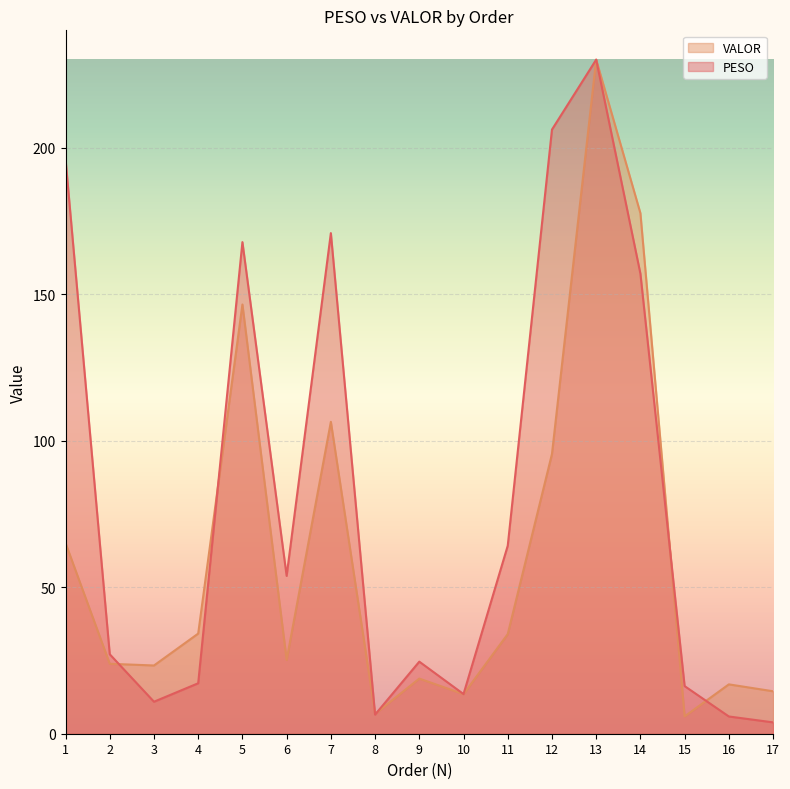

How many data points does each series have?

17